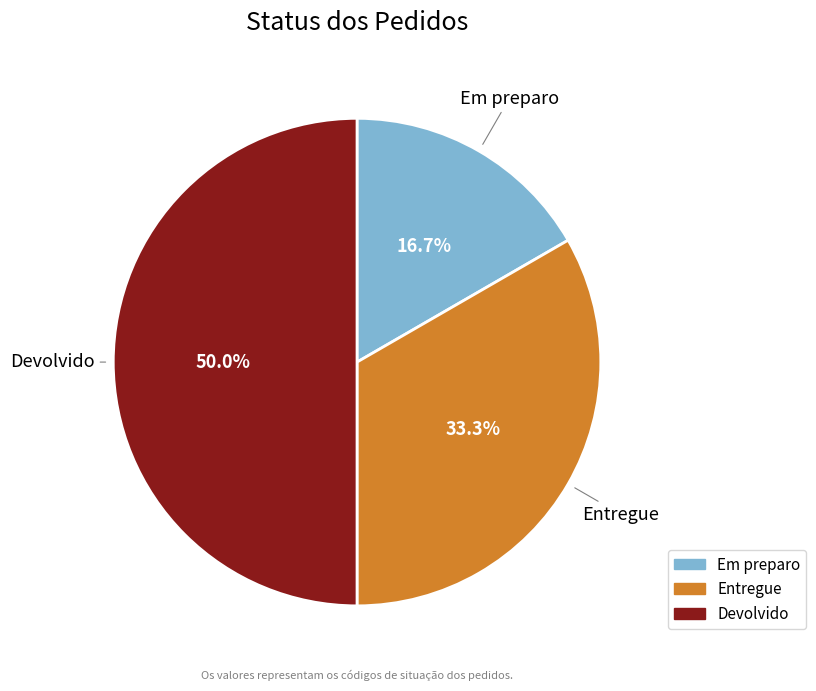

To the nearest percent, what percentage of the pie is Devolvido?

50%